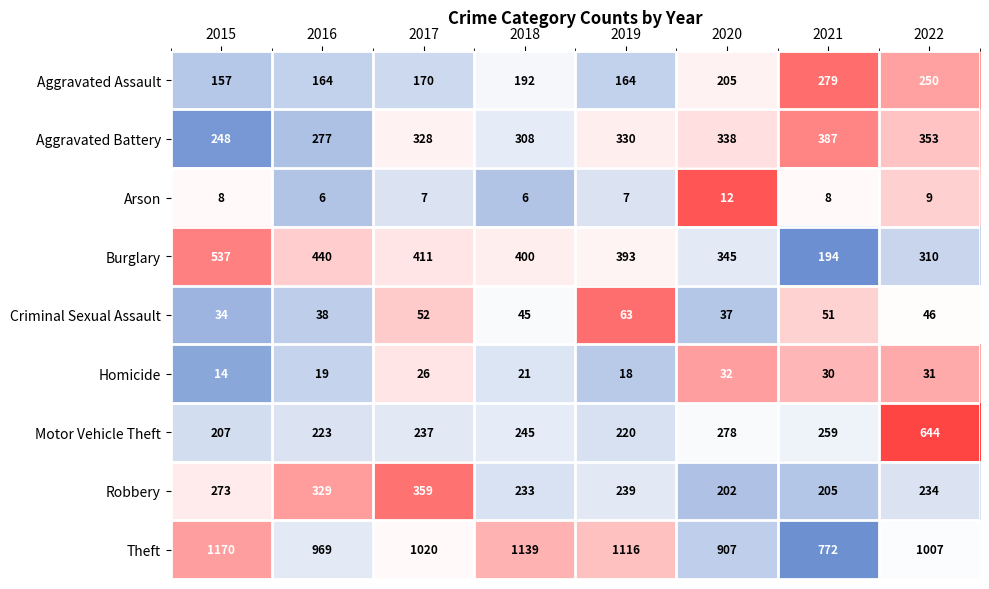

True or false: Homicide has a value of 18 at 2019.

True